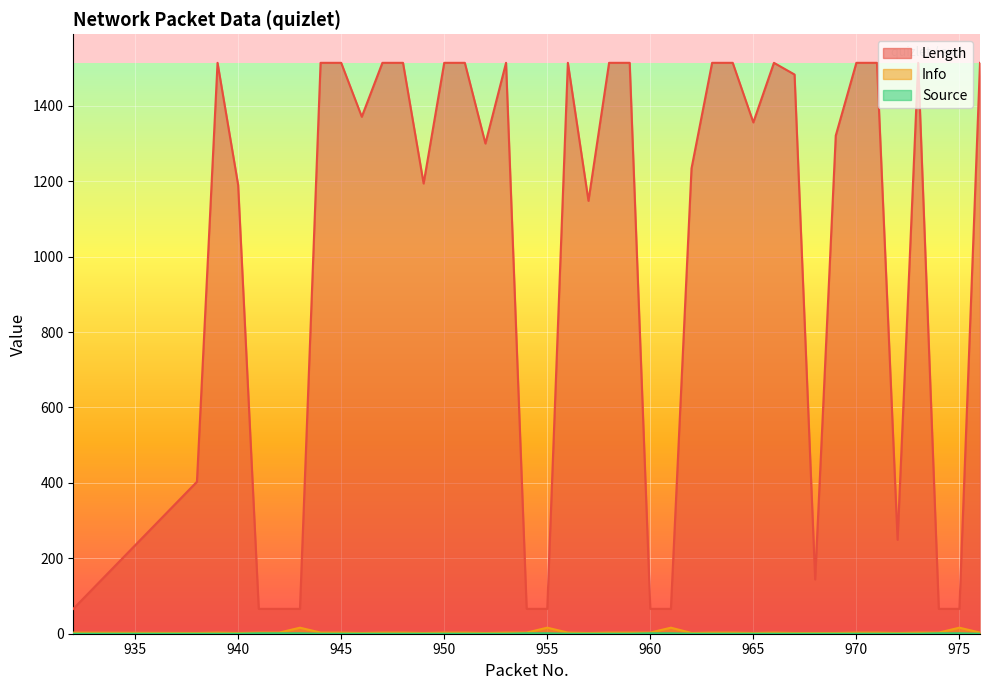

Between 942 and 975, which series saw the biggest shift?

Info